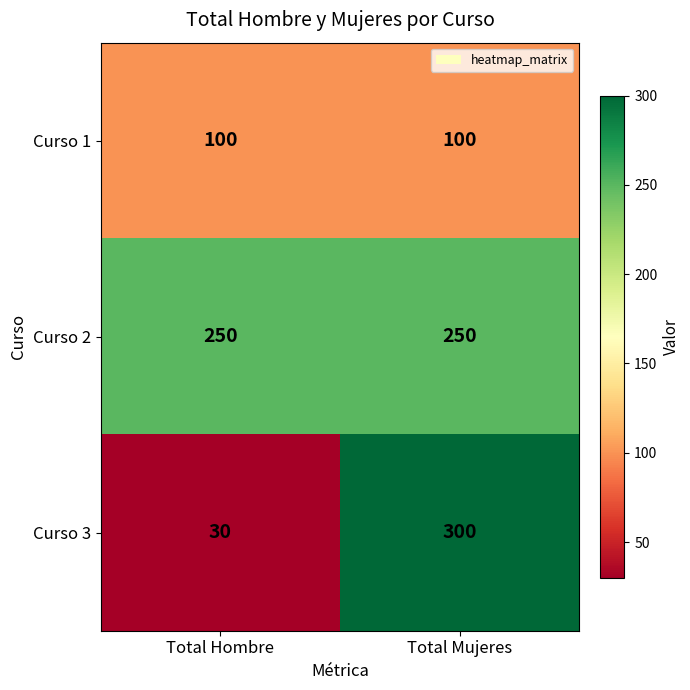

At which label does Curso 3 reach its minimum?

Total Hombre